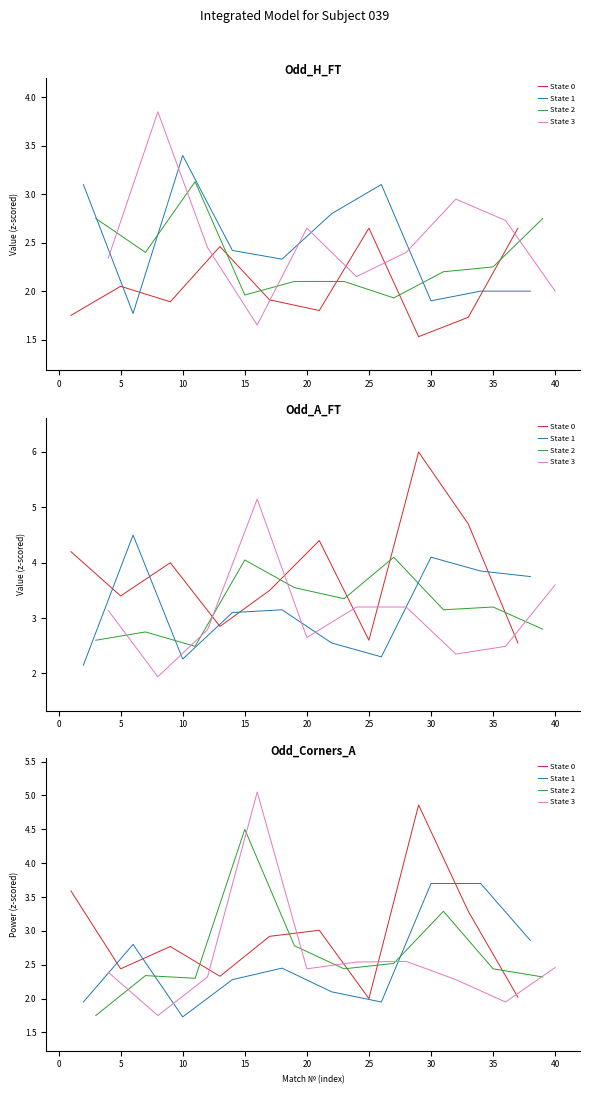

How many data points does each series have?

10